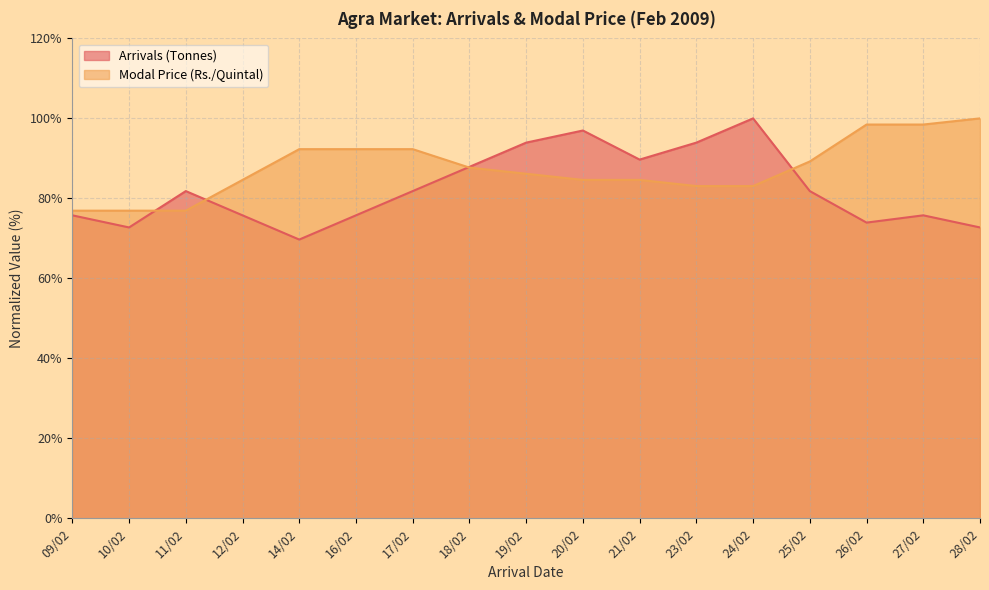

Which series has the widest spread of values?

Arrivals (Tonnes)